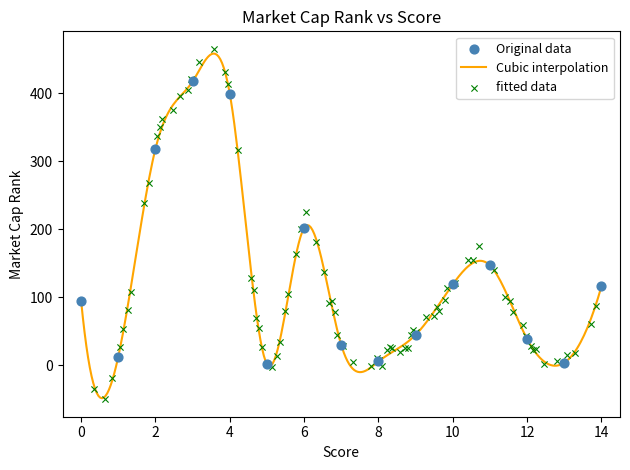

True or false: Cubic interpolation has a value of 55.1 at 0.

False